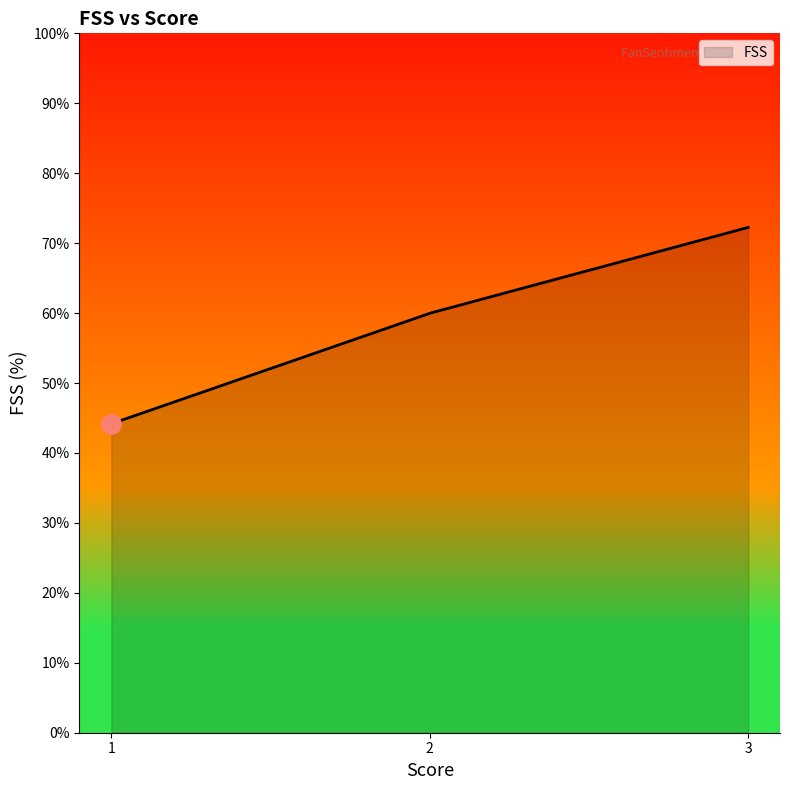

What is the smallest value displayed?

44.2